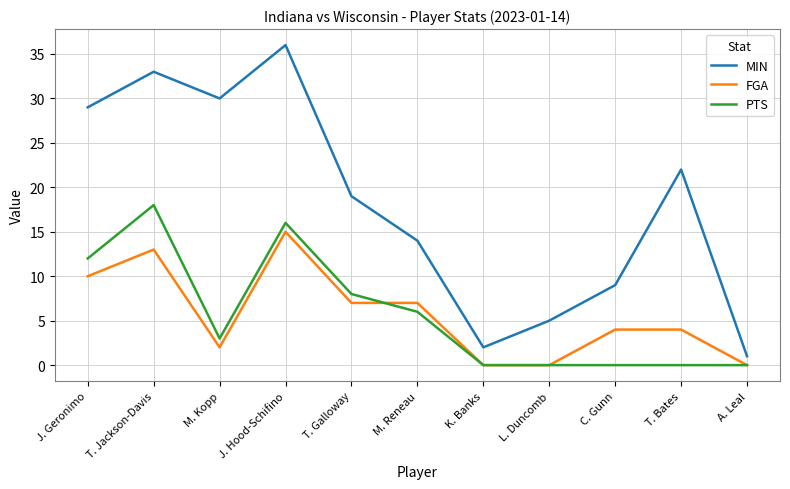

True or false: MIN has a value of 50 at T. Jackson-Davis.

False